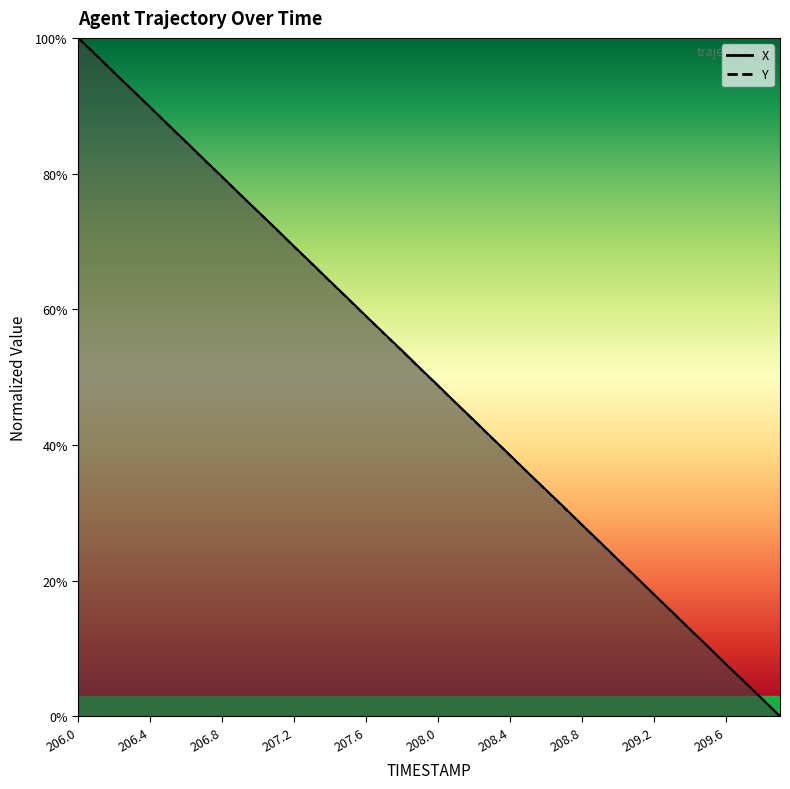

Which has a higher value, 209.3 or 207.0?

207.0